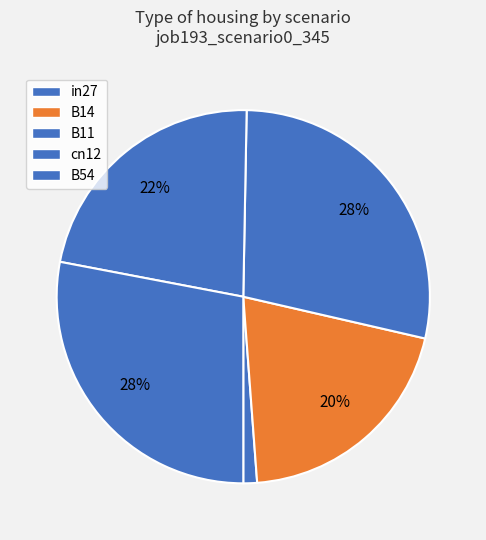

Does B11 account for over 50% of the chart?

No